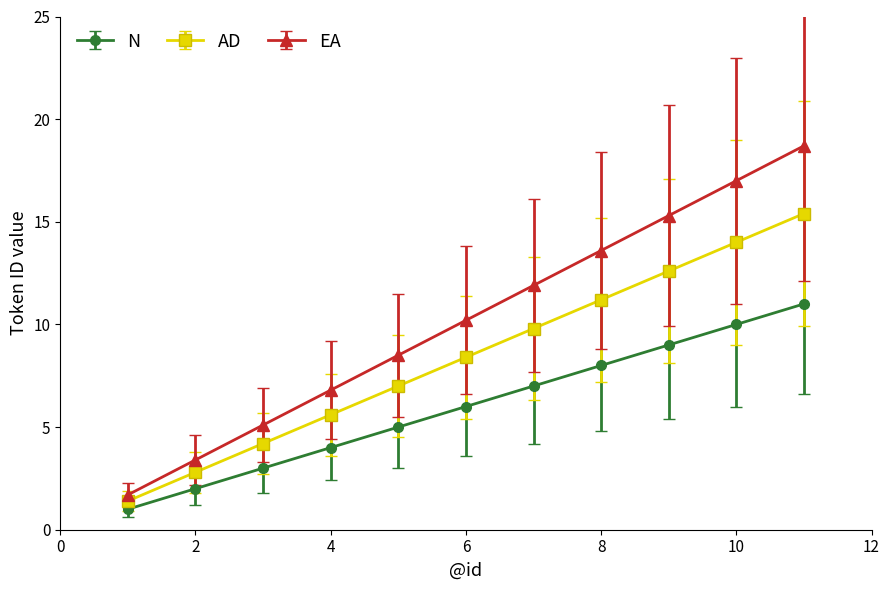

Which series has the largest total across all categories?

EA